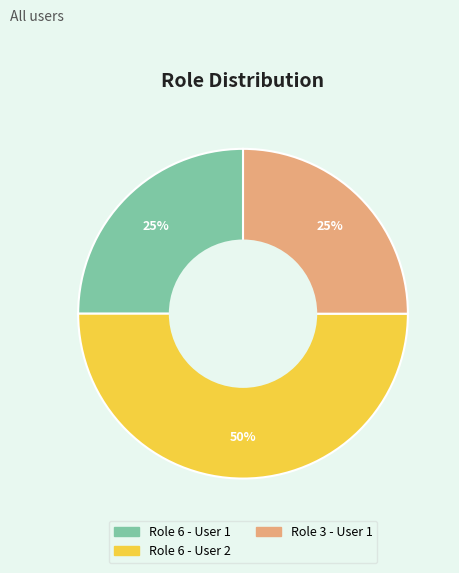

Do Role 6 - User 2 and Role 6 - User 1 together represent more than half of the pie?

Yes